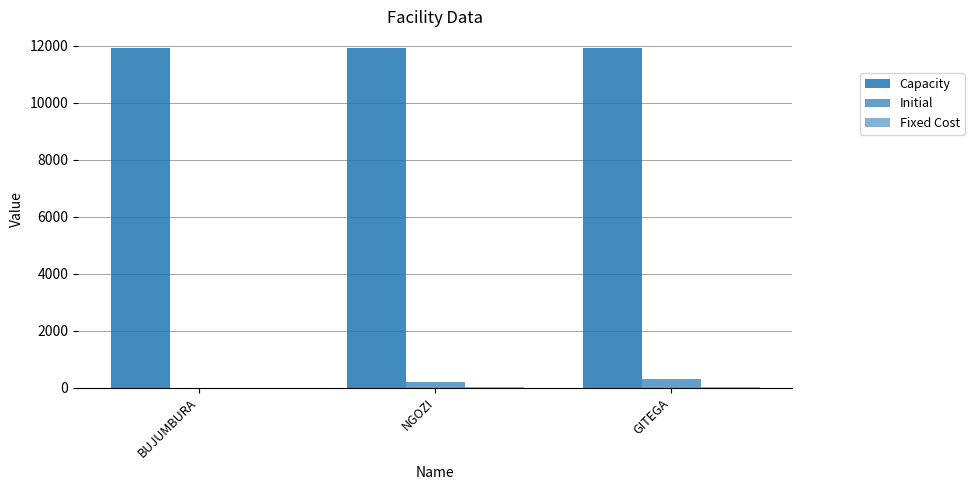

Does the chart contain stacked bars?

No